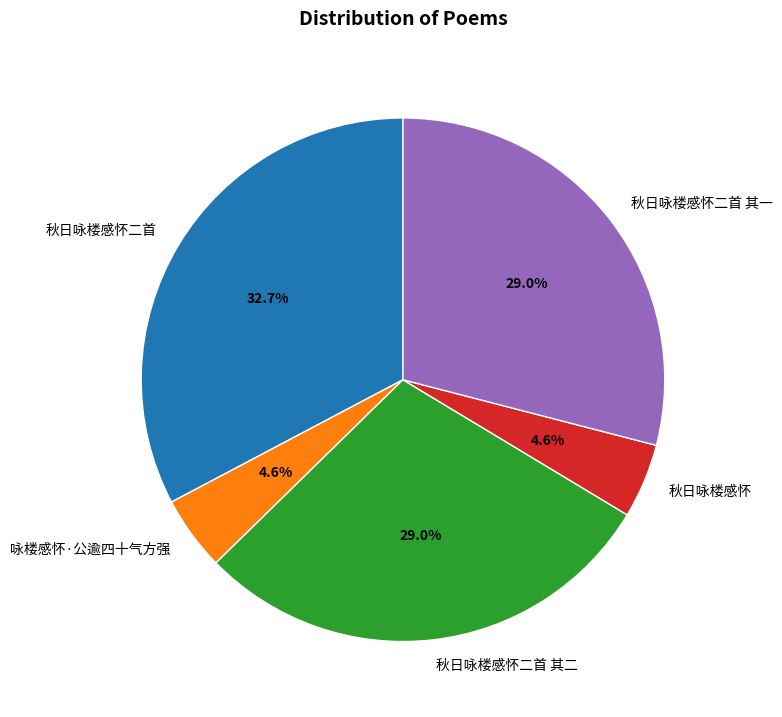

Which slice is the largest?

秋日咏楼感怀二首